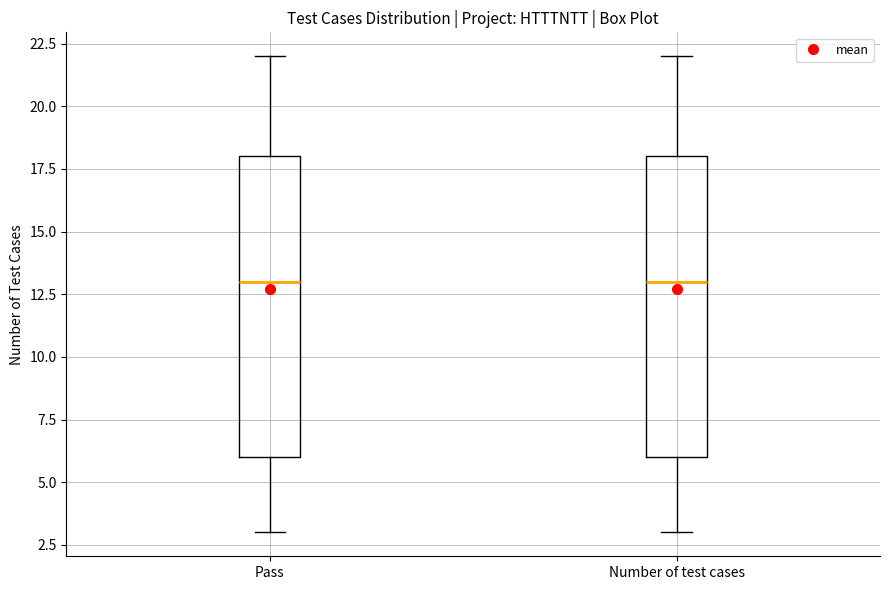

Reading left to right, transcribe this box plot: for each box, give where its median line is, the range the box spans, and where its two whiskers end, as read against the y-axis. The values are not printed on the chart, so give them approximately, as read against the axis.

Pass: median 13, box 6 to 18, whiskers 3 to 22
Number of test cases: median 13, box 6 to 18, whiskers 3 to 22